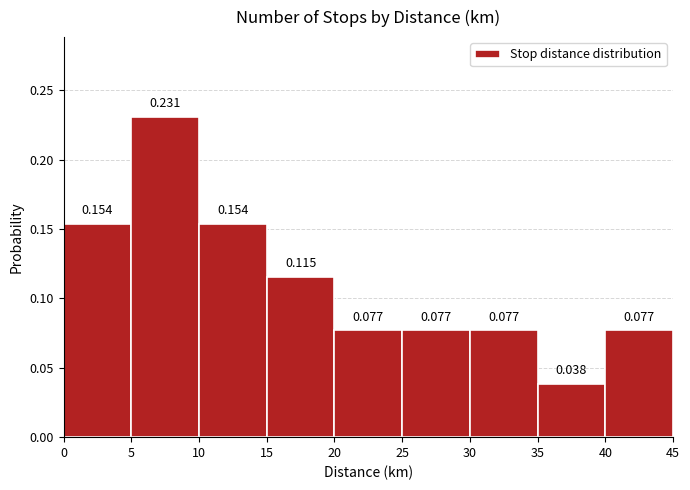

Over which range of the x-axis is the bar tallest?

5 to 10